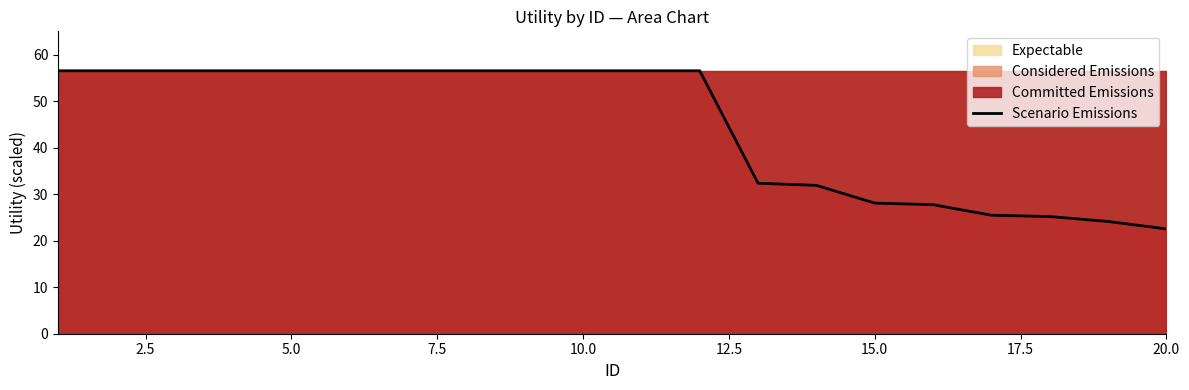

What is the greatest value displayed?

56.6